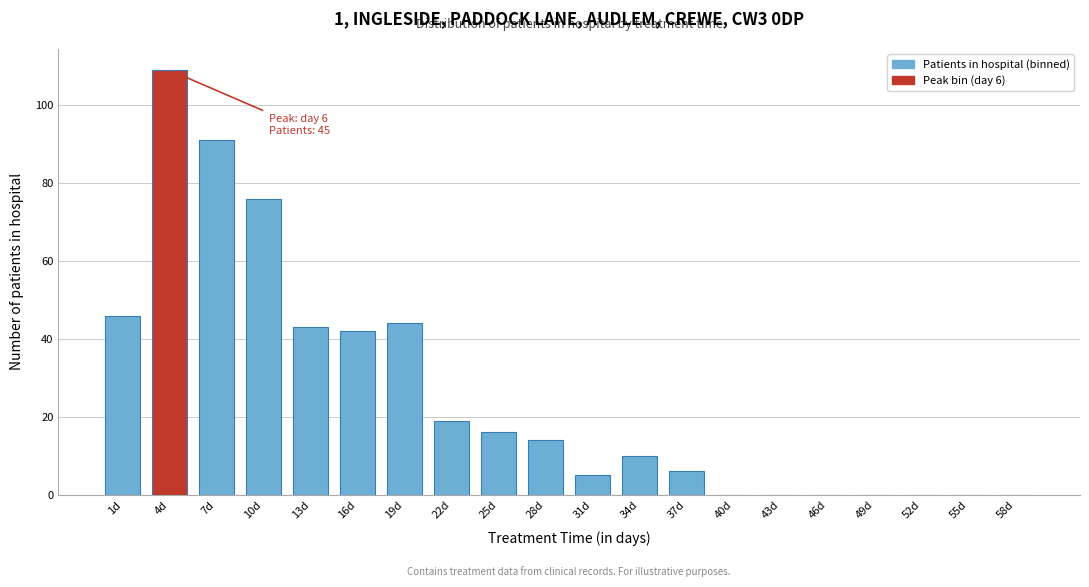

Reading left to right, transcribe all the data shown in this chart.

1d=46	4d=109	7d=91	10d=76	13d=43	16d=42	19d=44	22d=19	25d=16	28d=14	31d=5	34d=10	37d=6	40d=0	43d=0	46d=0	49d=0	52d=0	55d=0	58d=0